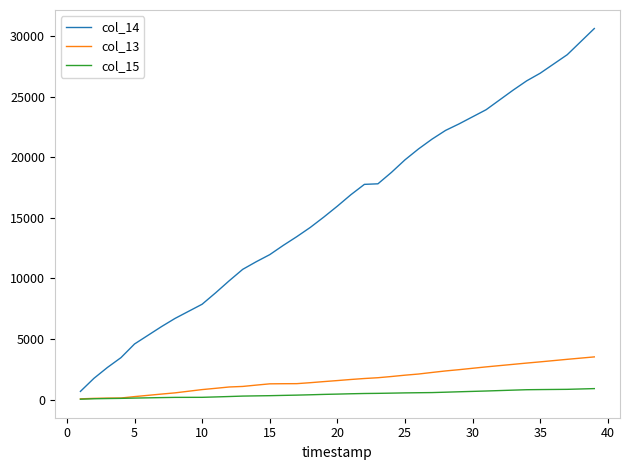

What is the maximum value shown in the chart?

30645